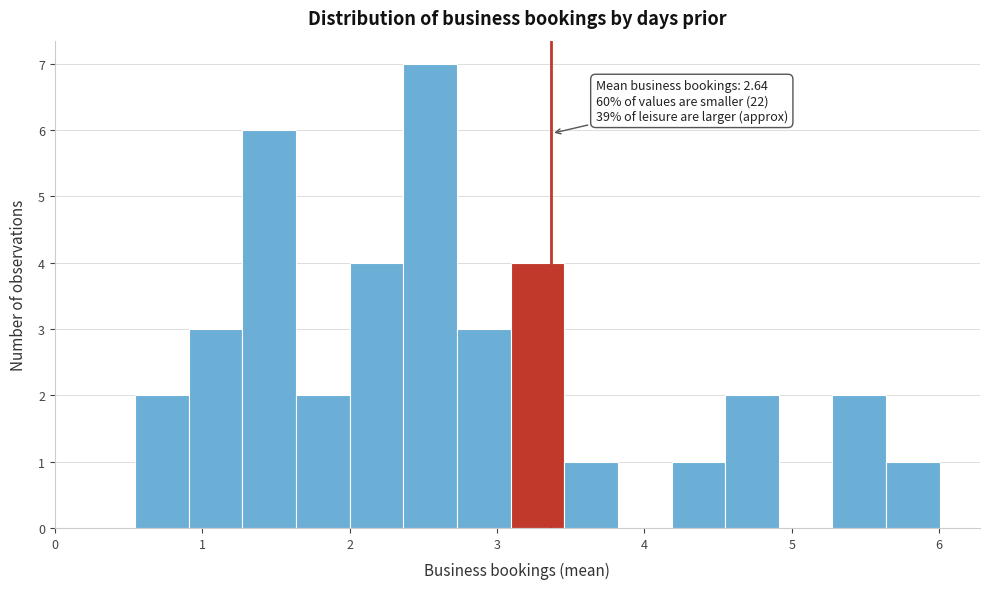

Around what value on the x-axis is the tallest bar? Give the approximate position of its centre, as read against the axis.

2.5